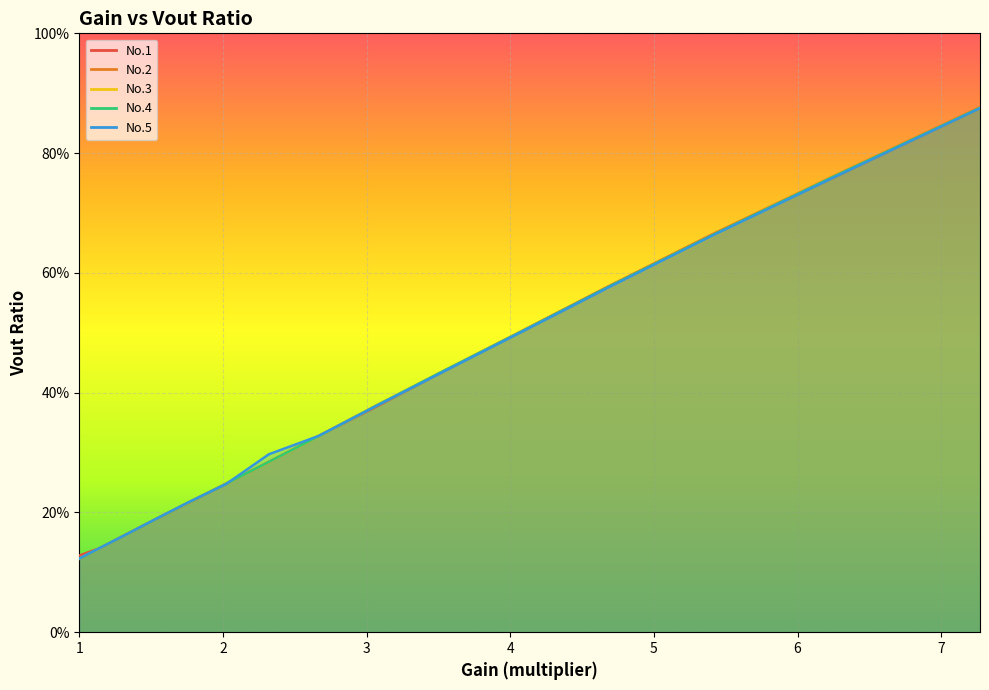

What is the total value across all series at 4.06?

2.5